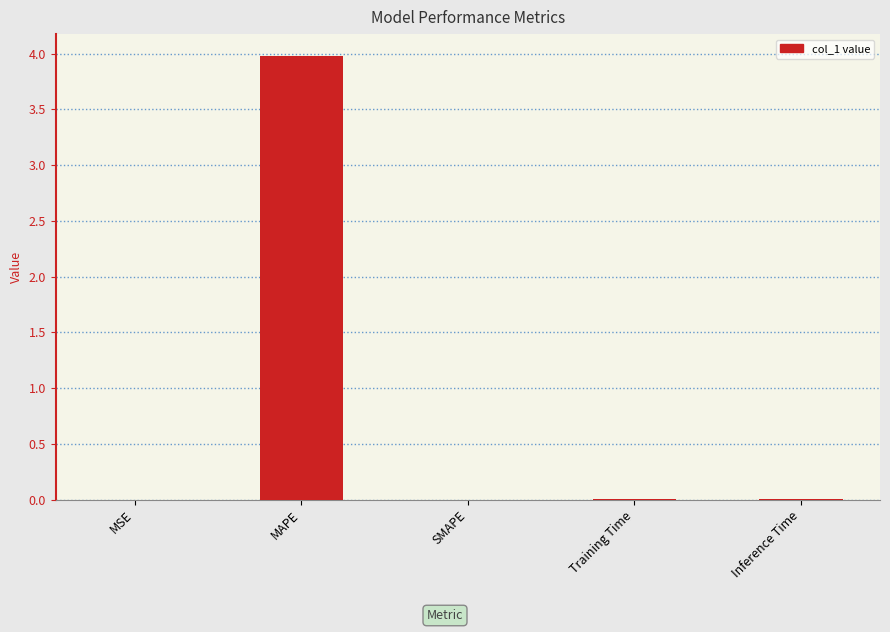

What value does the data have at MAPE?

4.0